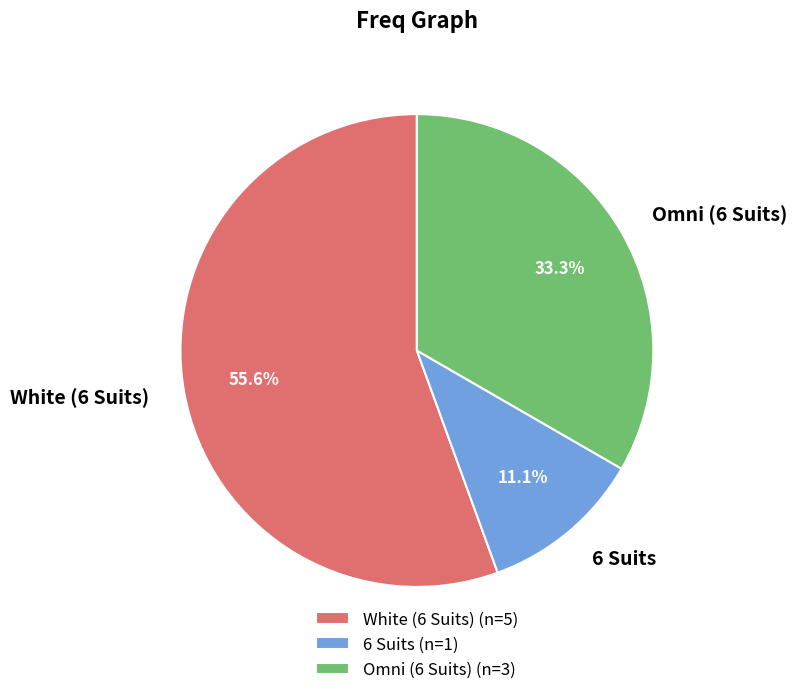

To the nearest percent, what is the average slice percentage?

33%